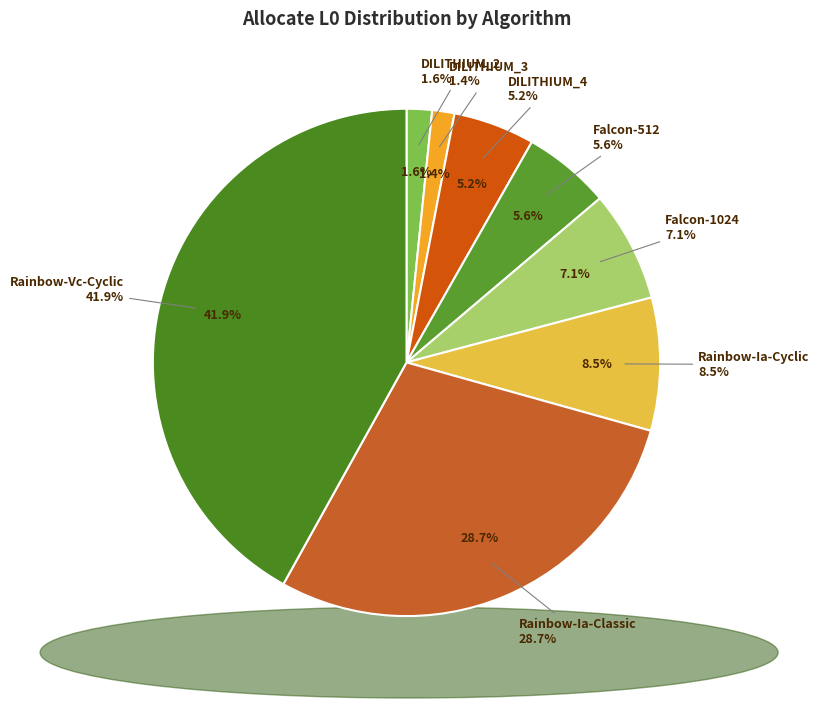

What is the largest slice in the pie chart?

Rainbow-Vc-Cyclic